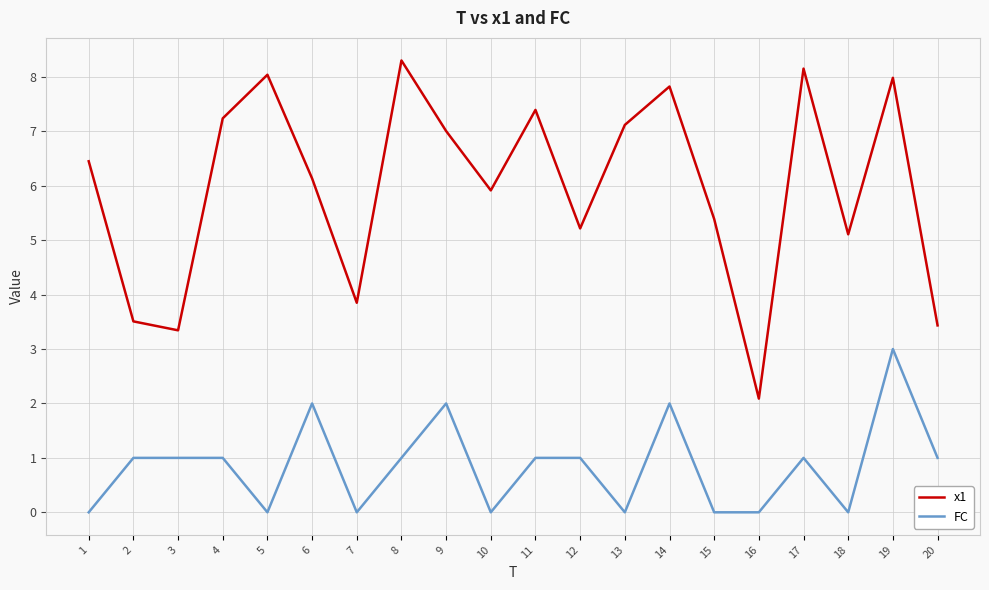

Reading left to right, what are all the values shown in this chart?

x1: 6.5	3.5	3.3	7.2	8.0	6.1	3.9	8.3	7.0	5.9	7.4	5.2	7.1	7.8	5.4	2.1	8.2	5.1	8.0	3.4
FC: 0.0	1.0	1.0	1.0	0.0	2.0	0.0	1.0	2.0	0.0	1.0	1.0	0.0	2.0	0.0	0.0	1.0	0.0	3.0	1.0